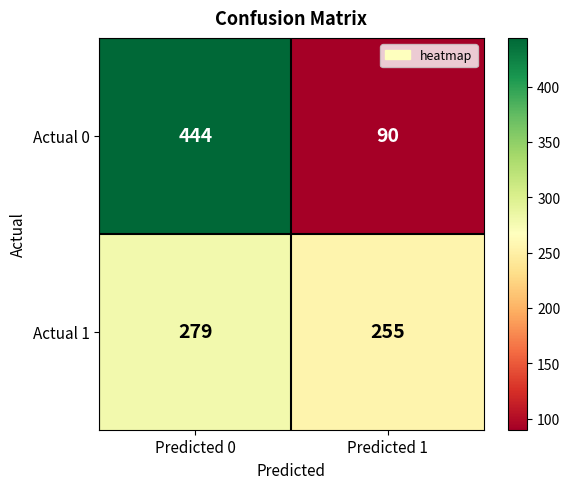

The value of Actual 0 at Predicted 0 is 624. True or false?

False